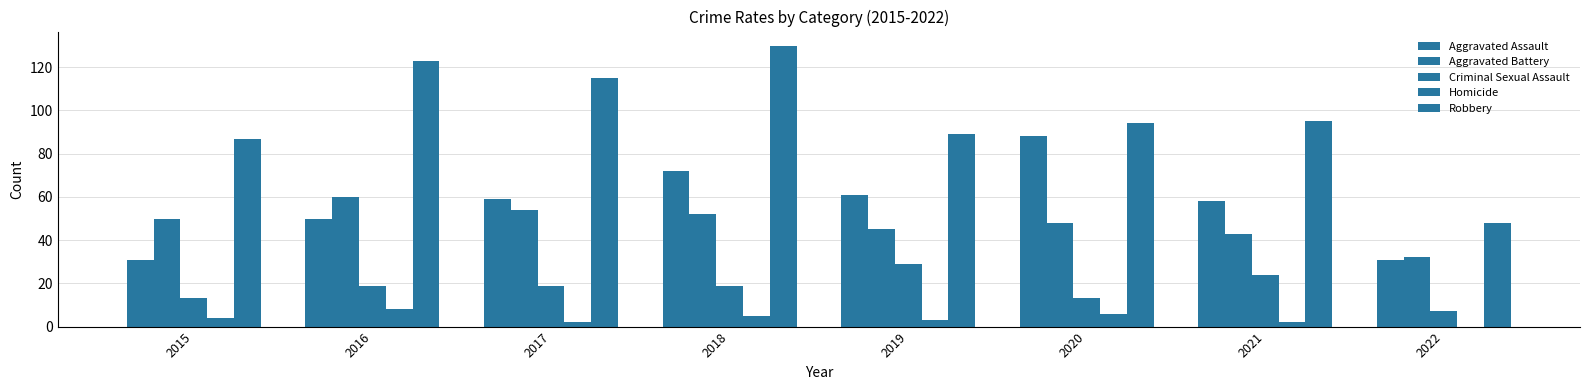

Is it true that Aggravated Assault equals 77 at 2016?

False